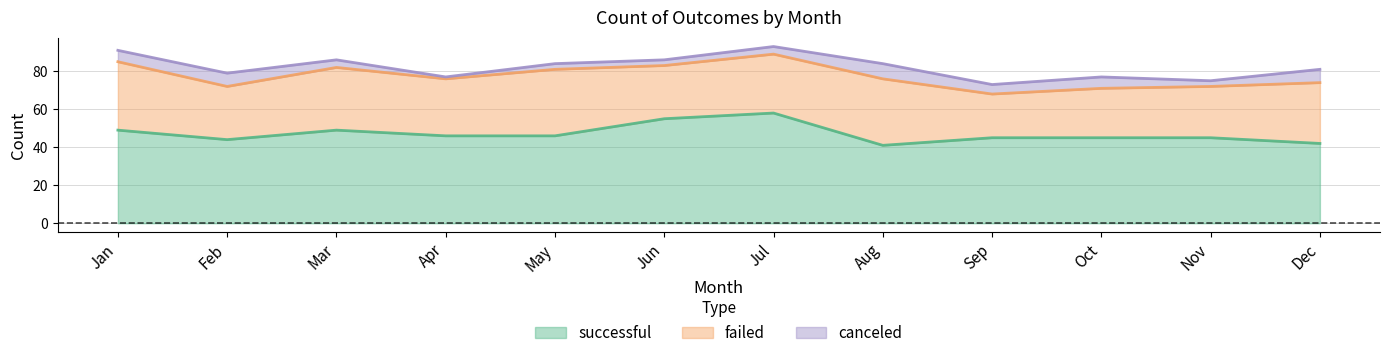

At which category is the sum across all series the highest?

Jul